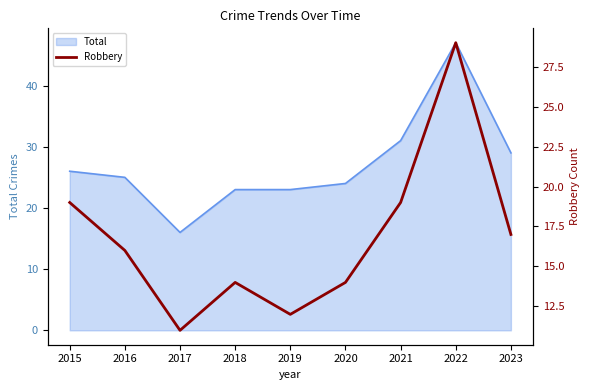

What is the minimum value shown in the chart?

11